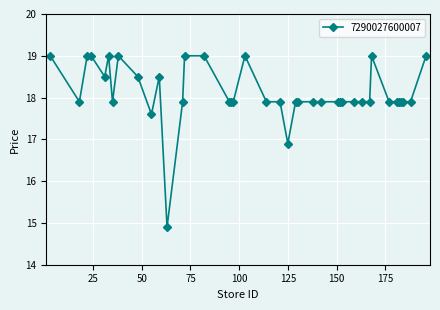

What is the sum of all values?

724.5